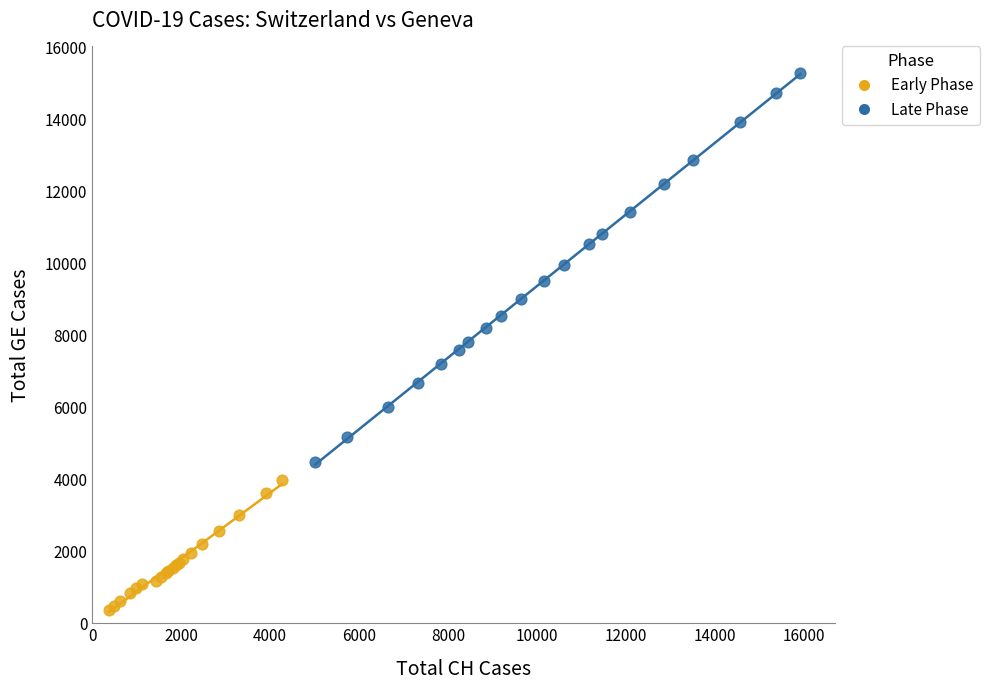

Which series contains the highest Y value?

Late Phase